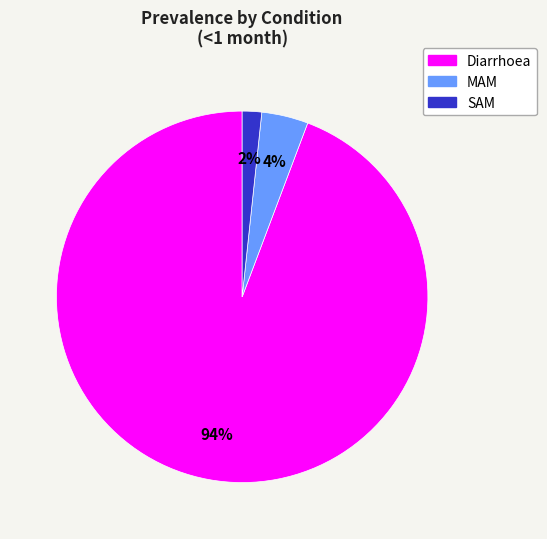

Which category has the biggest portion of the pie?

Diarrhoea